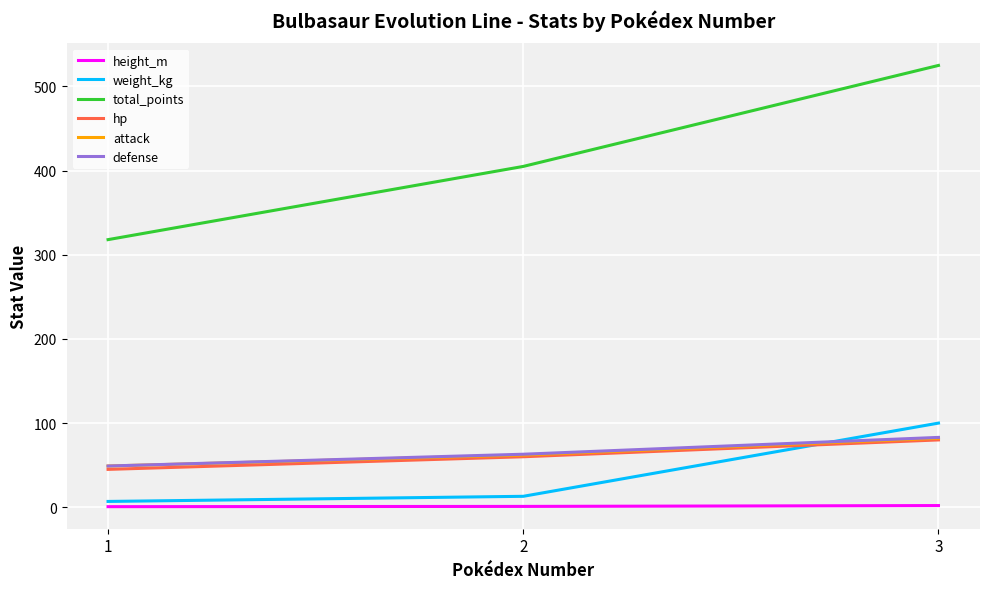

Does the chart have visible grid lines?

Yes